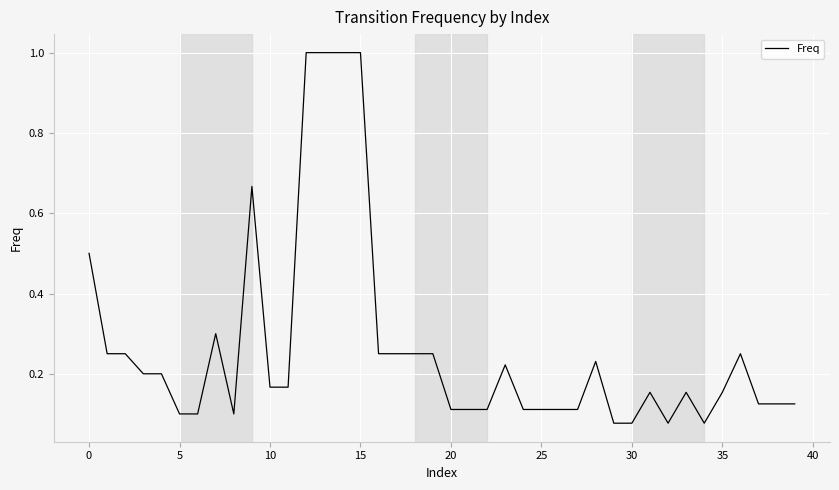

What is the greatest value displayed?

1.0